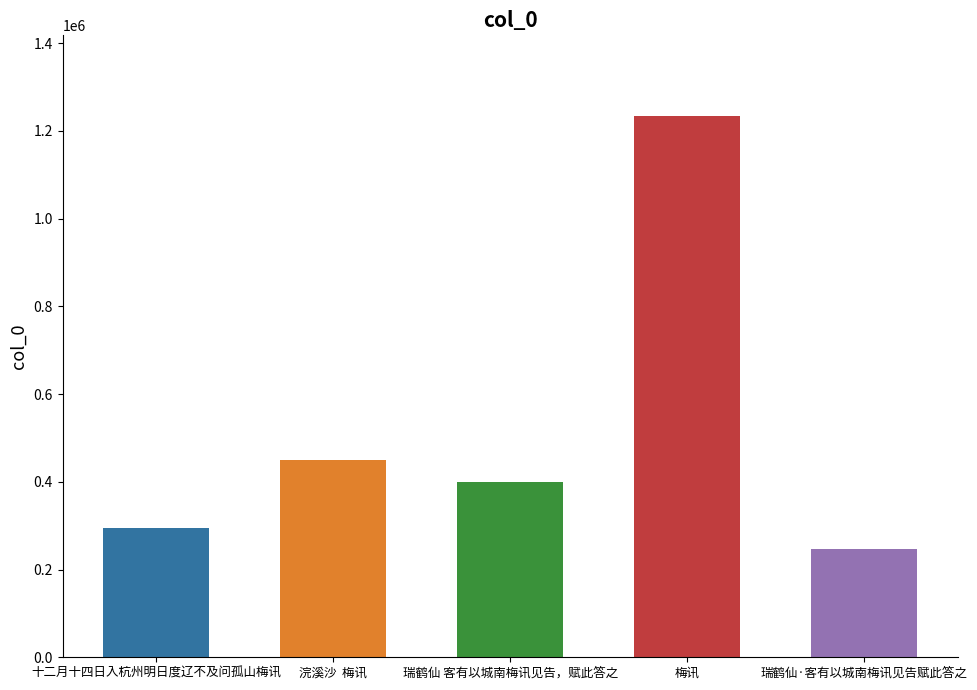

Rank the categories by value from highest to lowest.

梅讯, 浣溪沙  梅讯, 瑞鹤仙 客有以城南梅讯见告，赋此答之, 十二月十四日入杭州明日度辽不及问孤山梅讯, 瑞鹤仙·客有以城南梅讯见告赋此答之